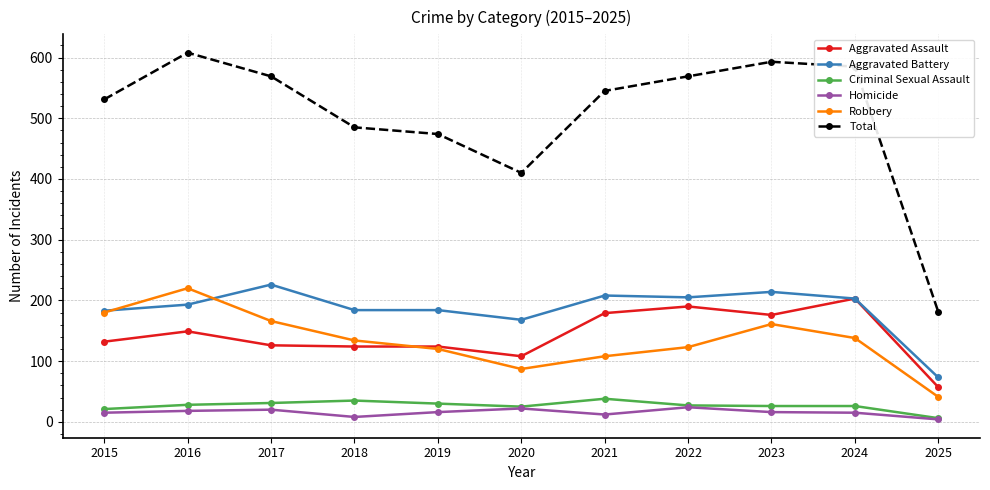

True or false: Total and Criminal Sexual Assault cross at least once.

False